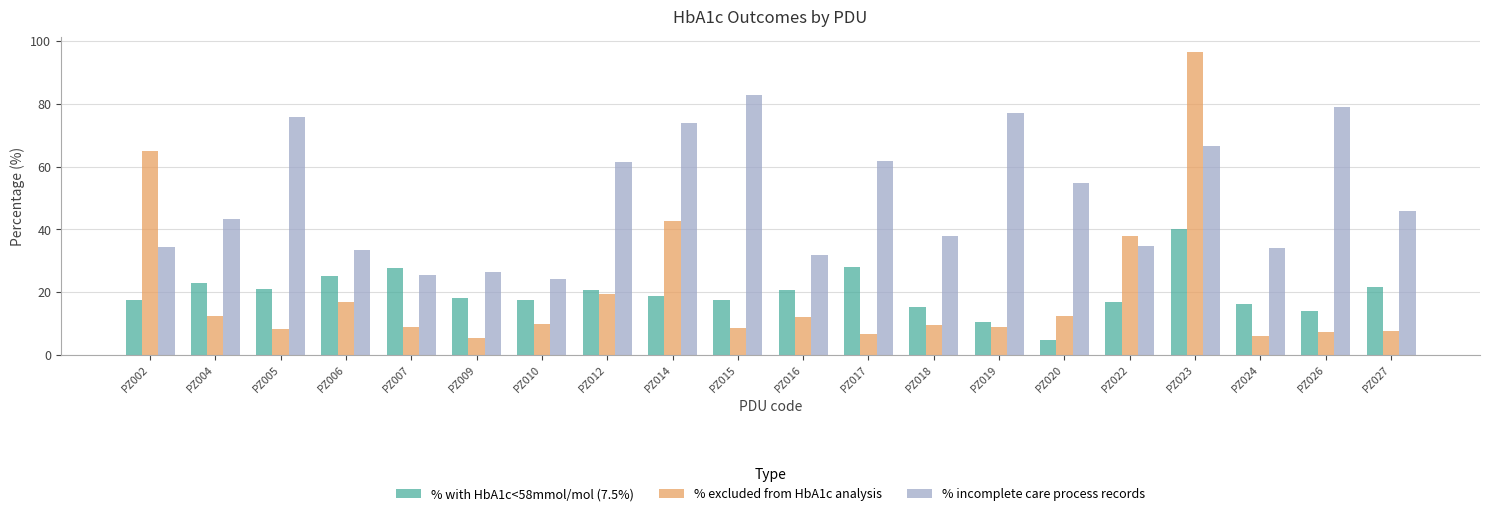

What is the total value across all series at PZ012?

101.4